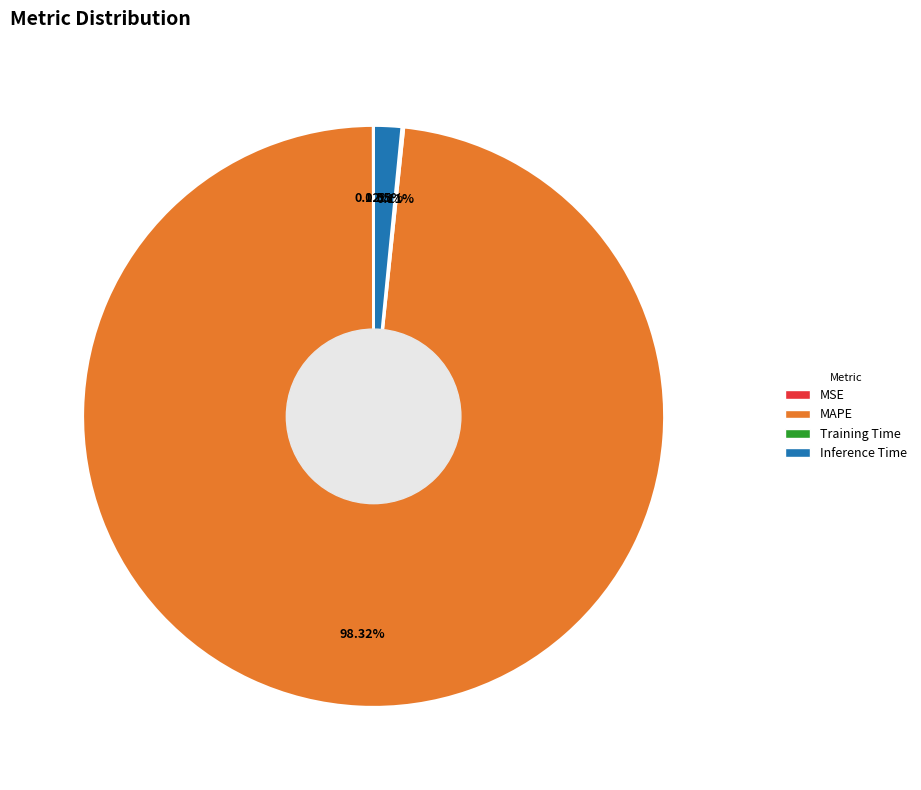

What is the majority slice?

MAPE